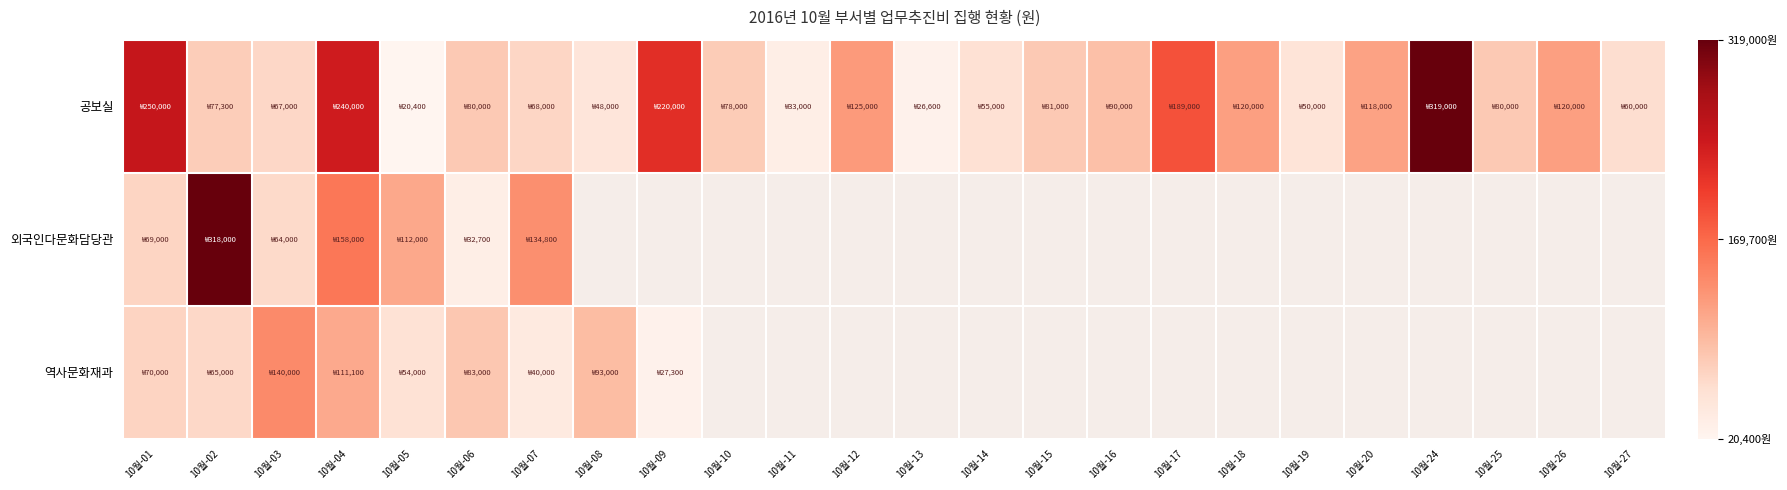

How many series are shown in this chart?

3